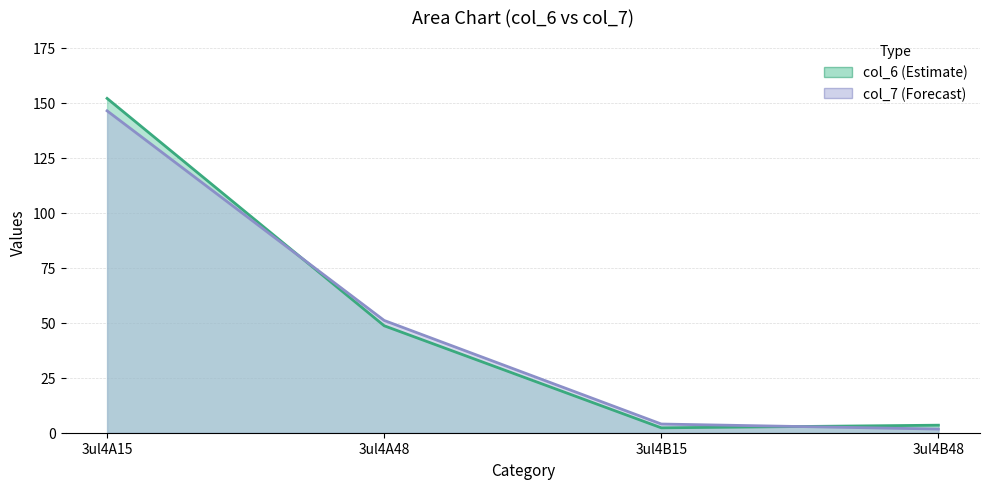

True or false: col_7 has more than 2 interior local peaks.

False